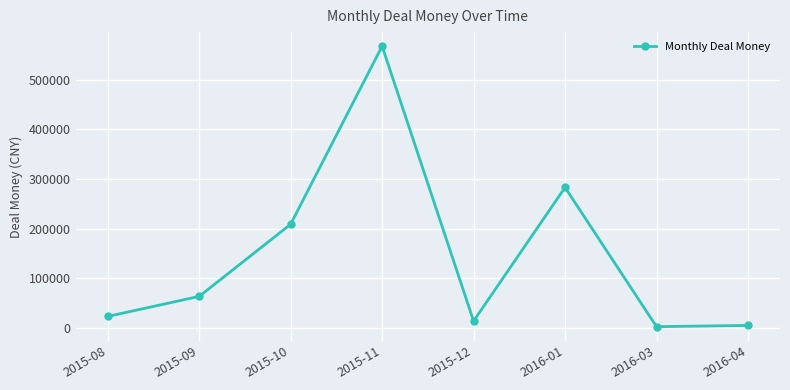

The value at 2016-03 is 2665. True or false?

True